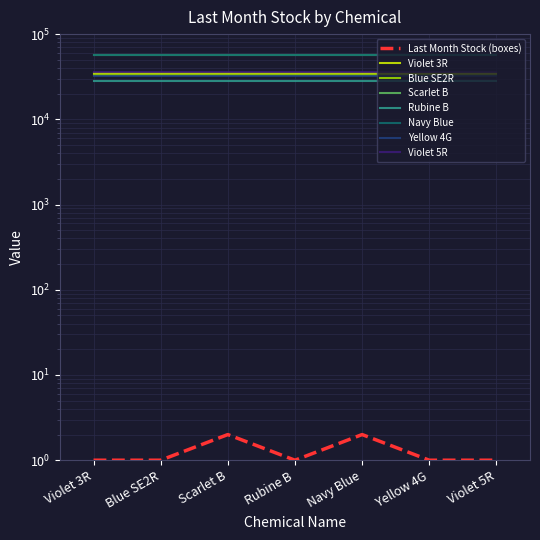

What is the difference between the maximum and second lowest values?

1